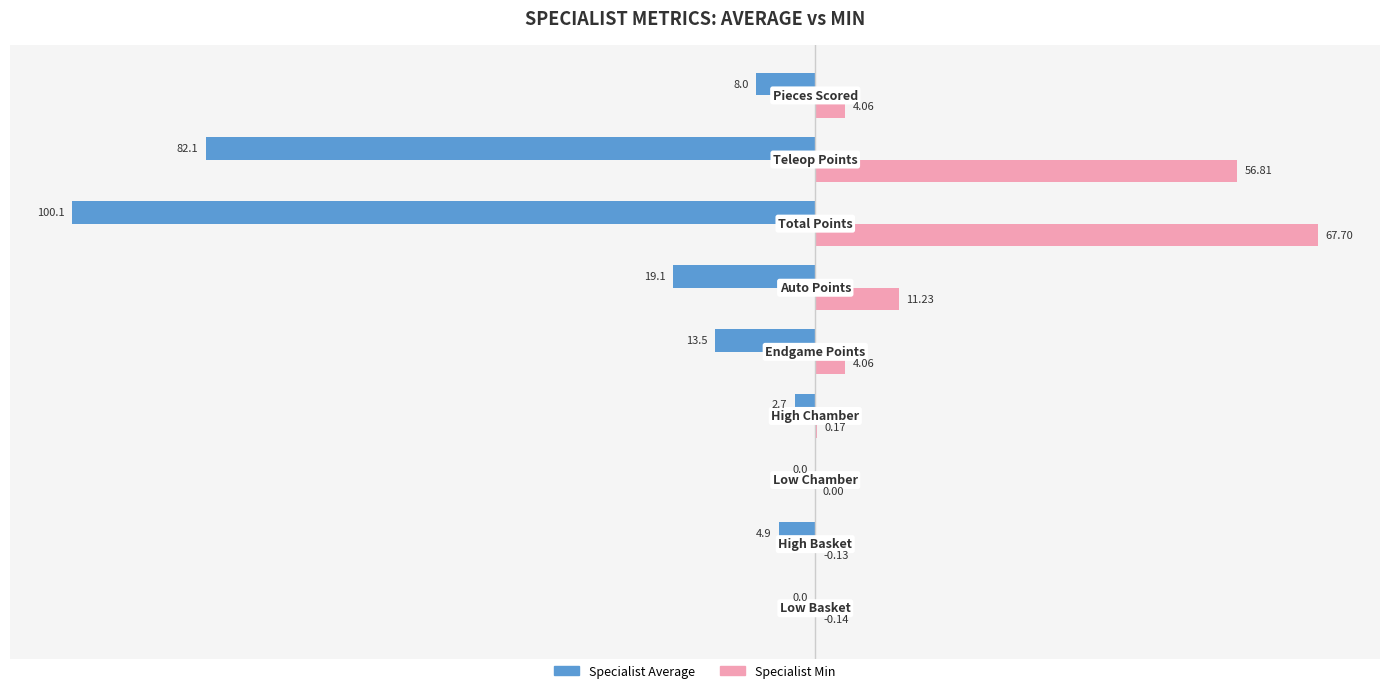

What are all the series names shown in the legend?

Specialist Average, Specialist Min